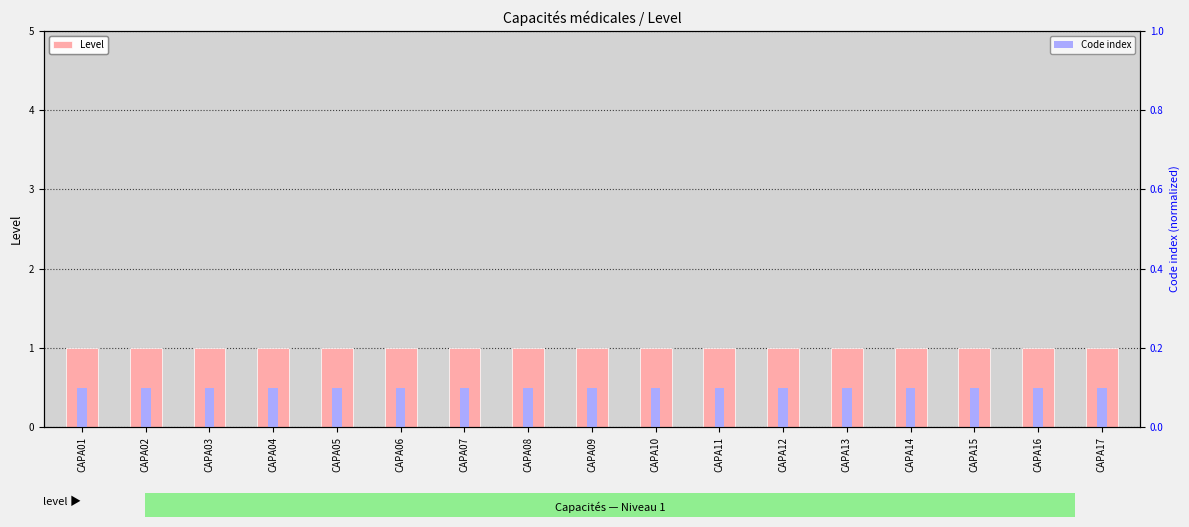

What is the value of the Level bar at the 13th from the left?

1.0